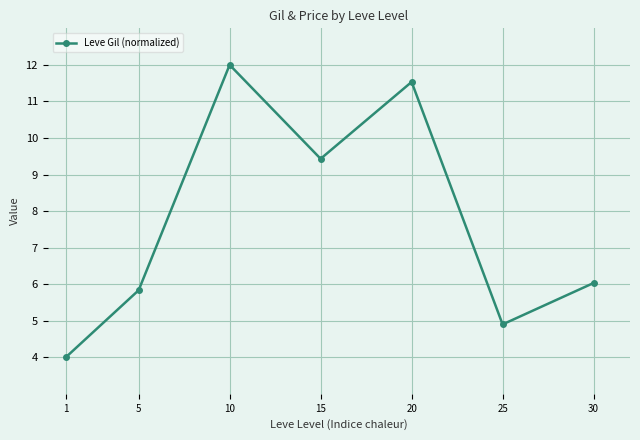

List the labels in order of value, largest first.

10, 20, 15, 30, 5, 25, 1